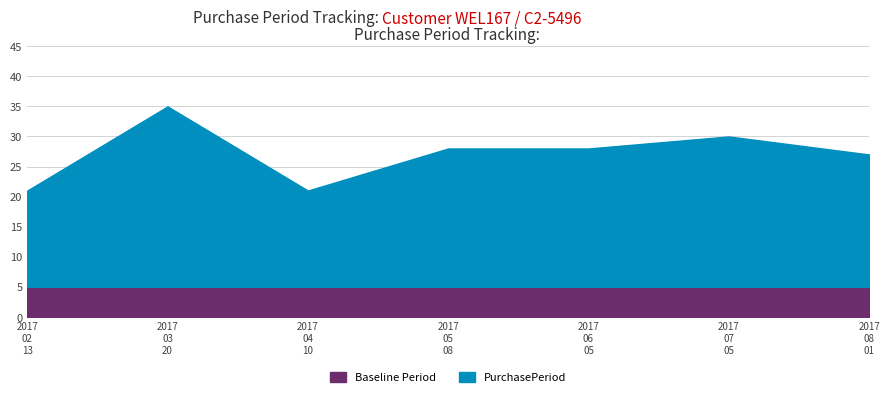

What is the lowest value of the Baseline Period series?

5